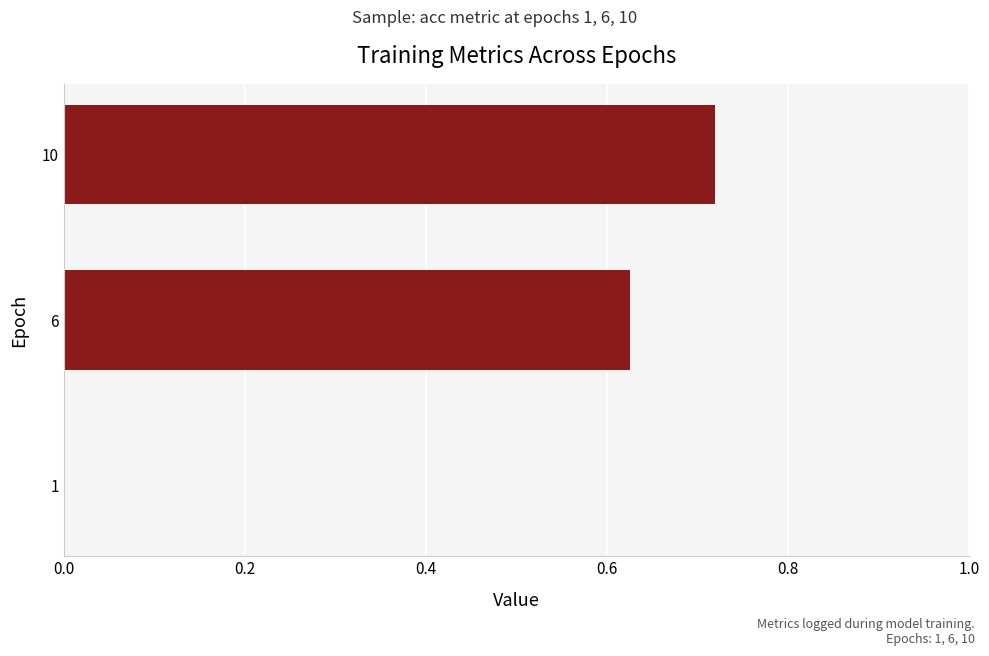

Count the values in the range 0 to 1.

3